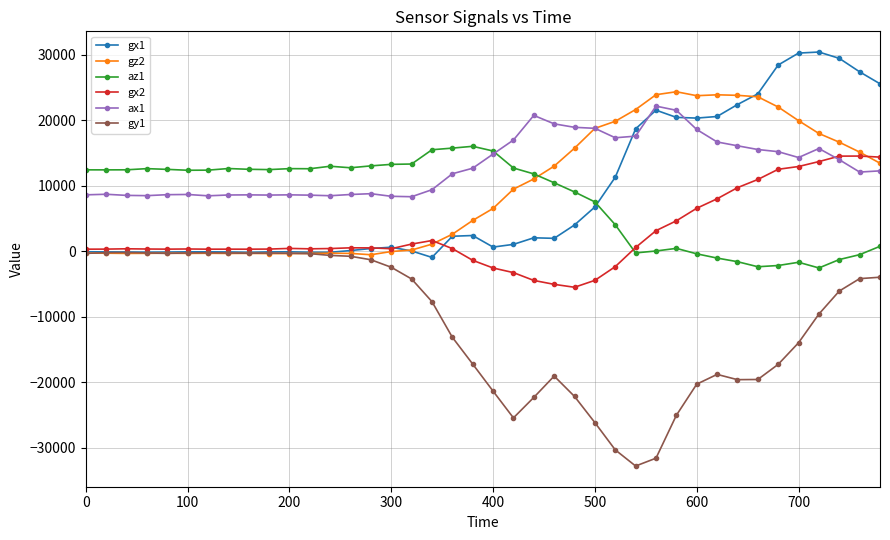

Count the number of categories in the chart.

40